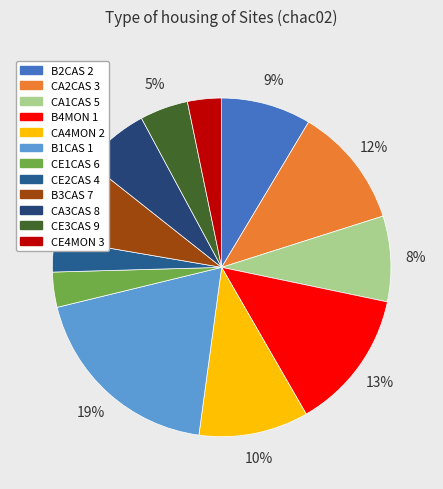

To the nearest percent, what portion does CE4MON 3 represent?

3%